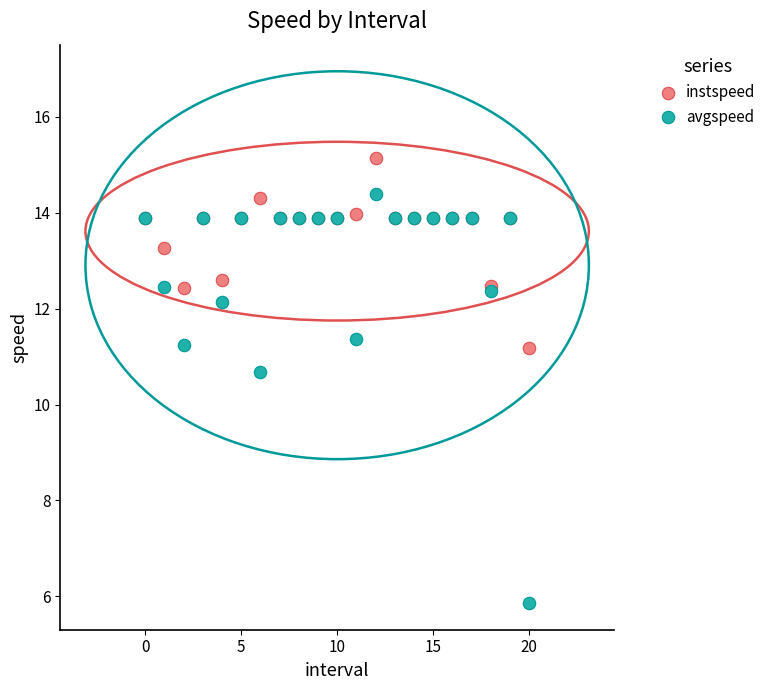

In the avgspeed series, what Y value is closest to 10?

10.7